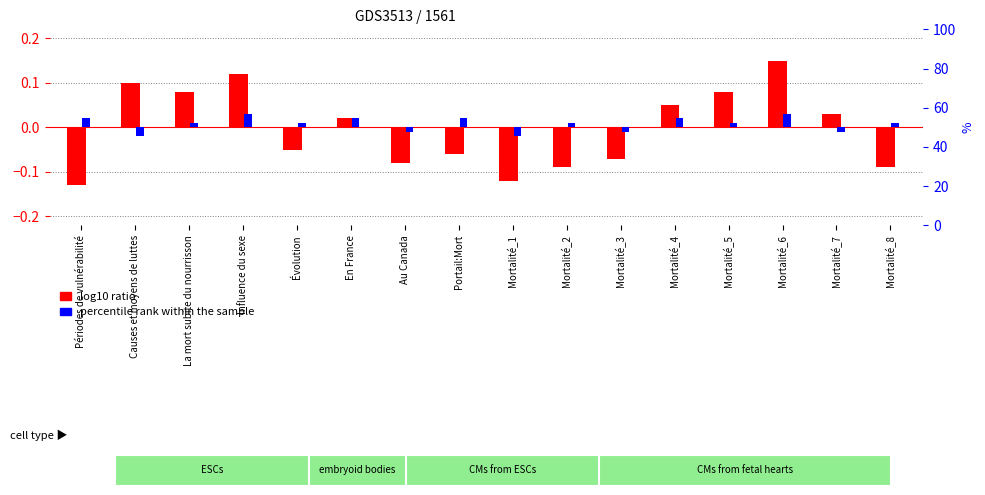

Does the chart contain stacked bars?

No